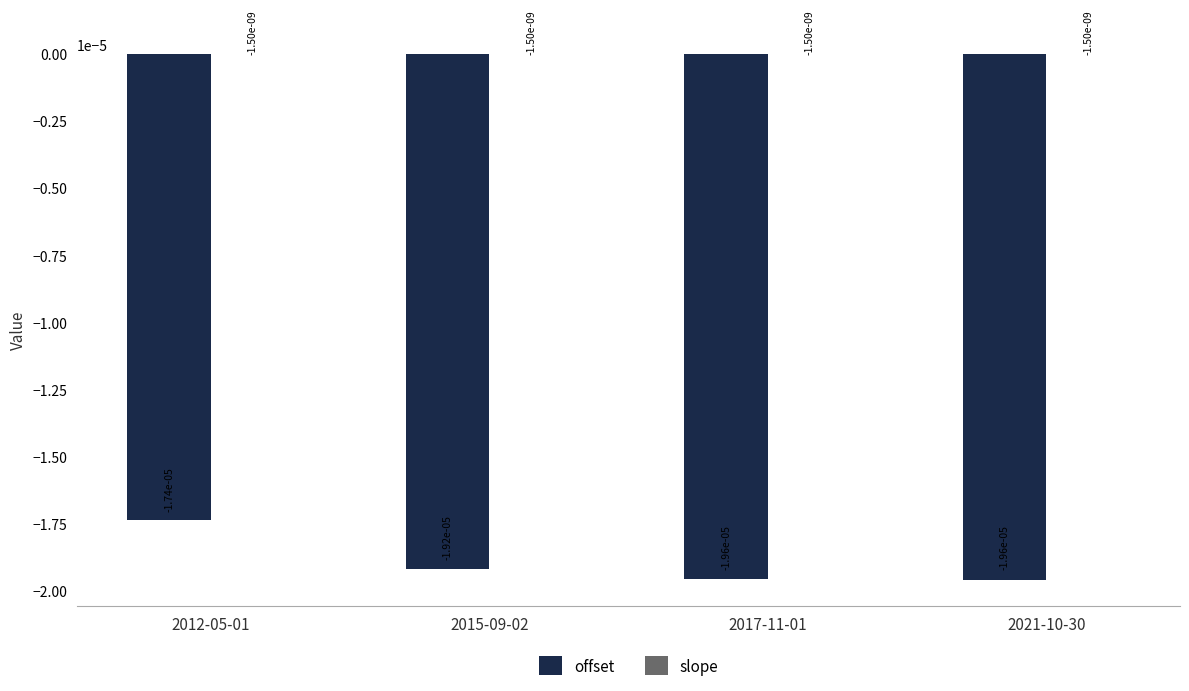

Are the bars grouped side by side (vs. stacked)?

Yes